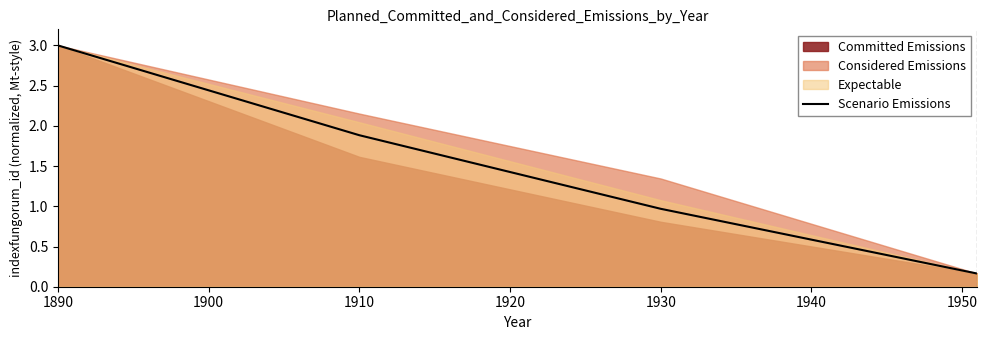

What is the maximum value shown in the chart?

3.0